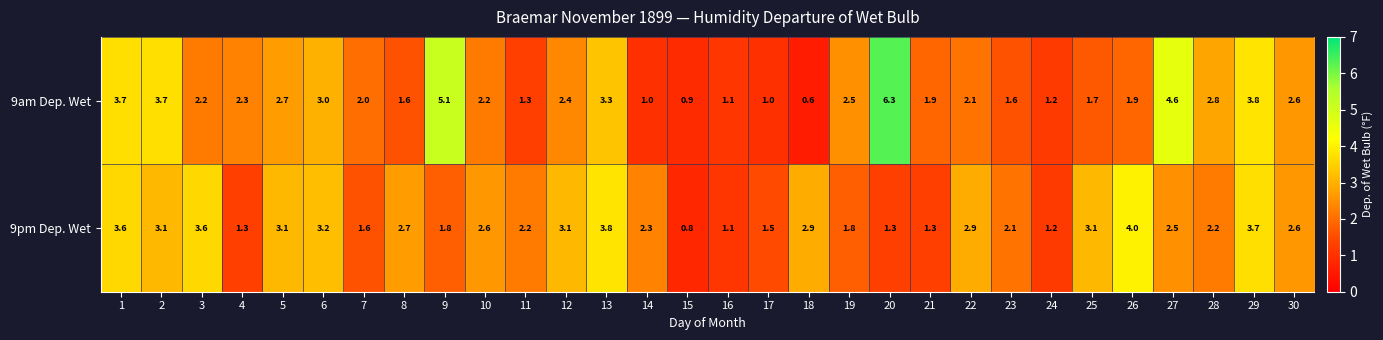

How many categories are shown in the chart?

30